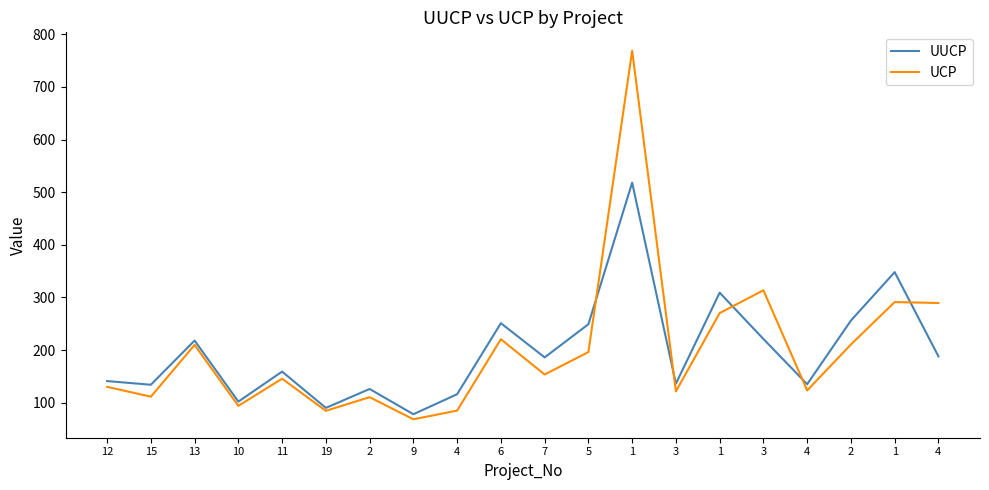

Is it true that UUCP equals 60.2 at 11?

False